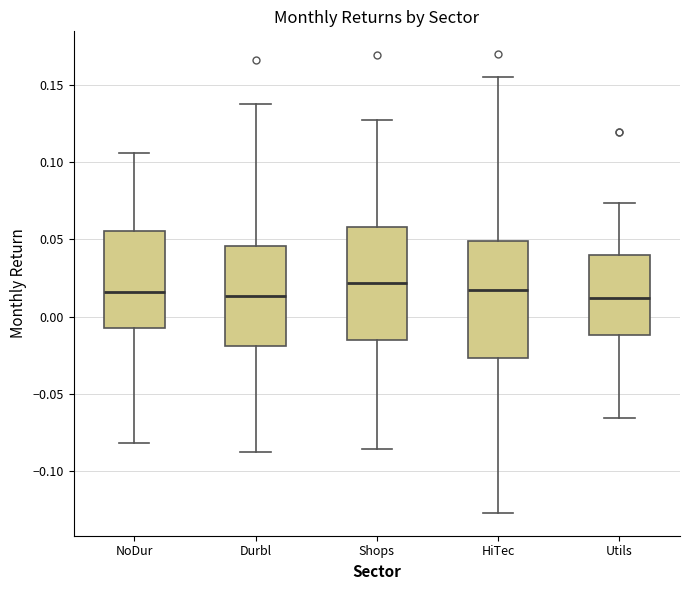

Where does the lower whisker of the box for NoDur end on the y-axis? The values are not printed on the chart, so give them approximately, as read against the axis.

-0.080